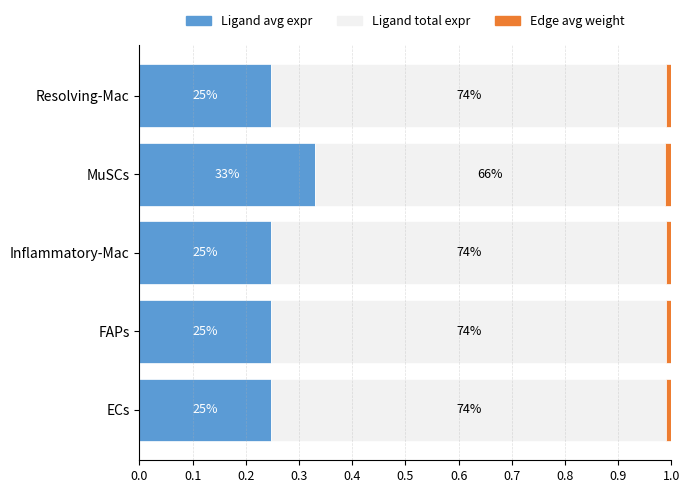

What is the value of the Ligand total expression value bar at the 1st from the left?

0.7